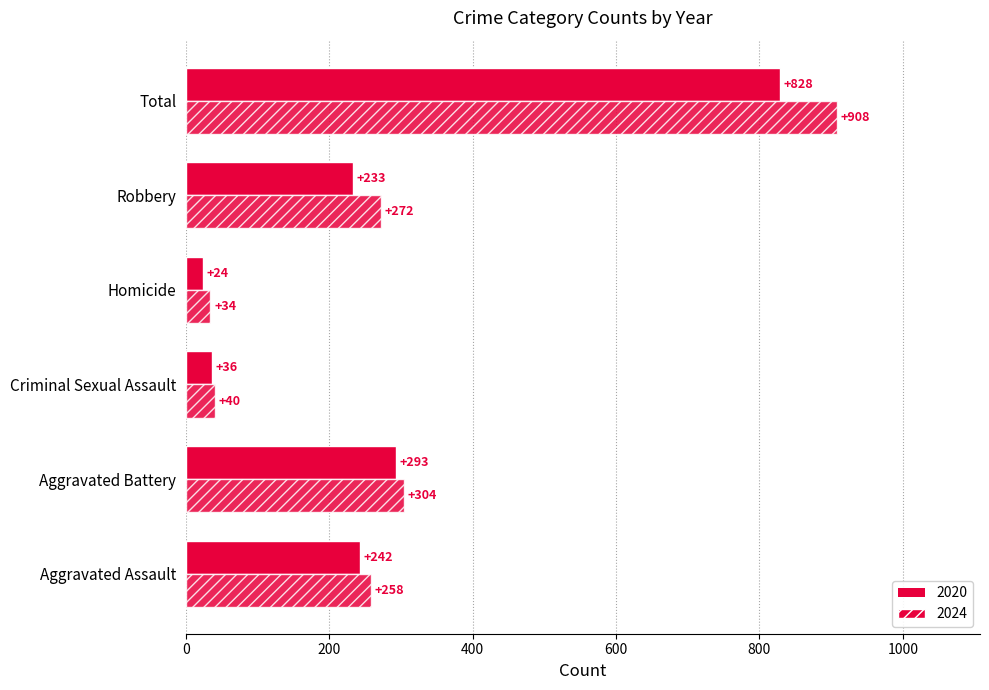

At which category is the sum across all series the highest?

Total